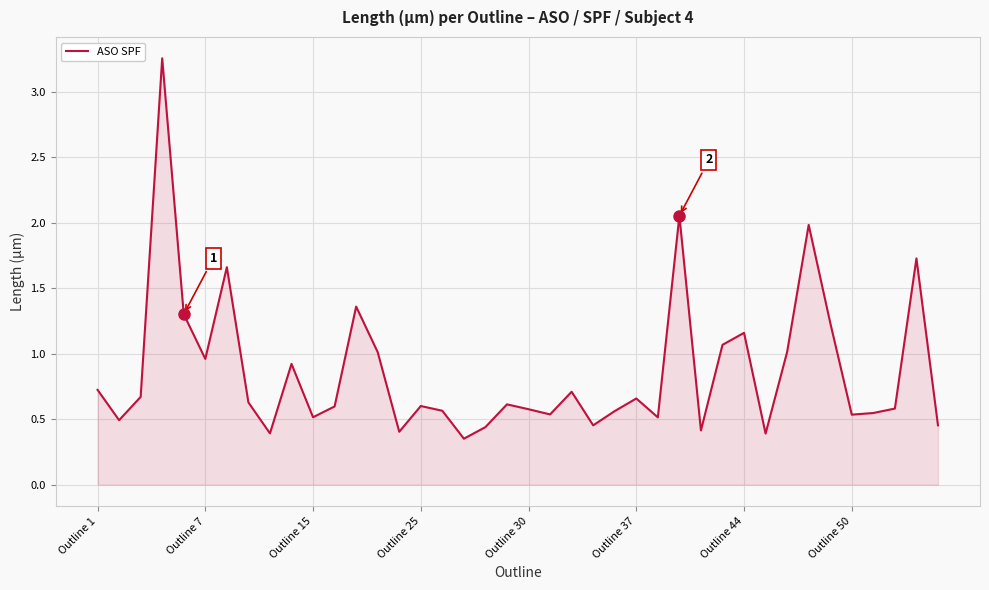

What is the difference between the maximum and minimum values?

2.9